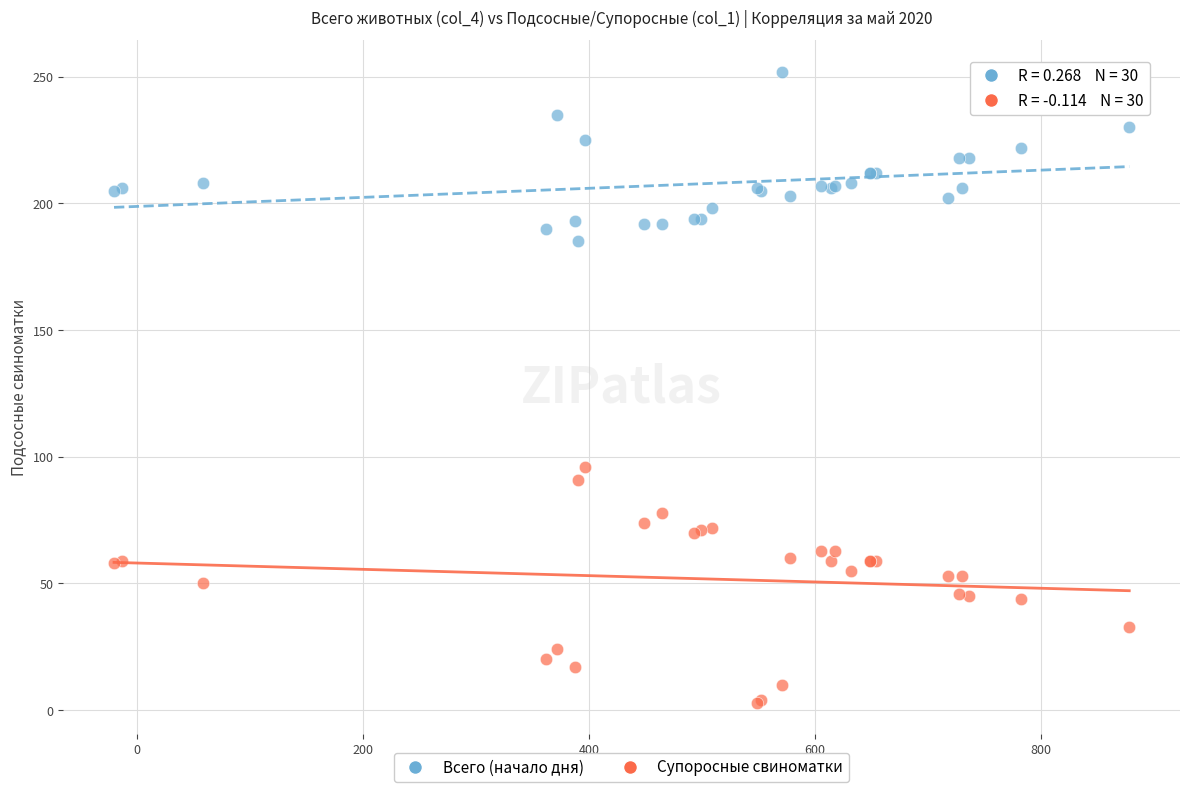

Which series has the largest Y range (max minus min)?

Супоросные свиноматки